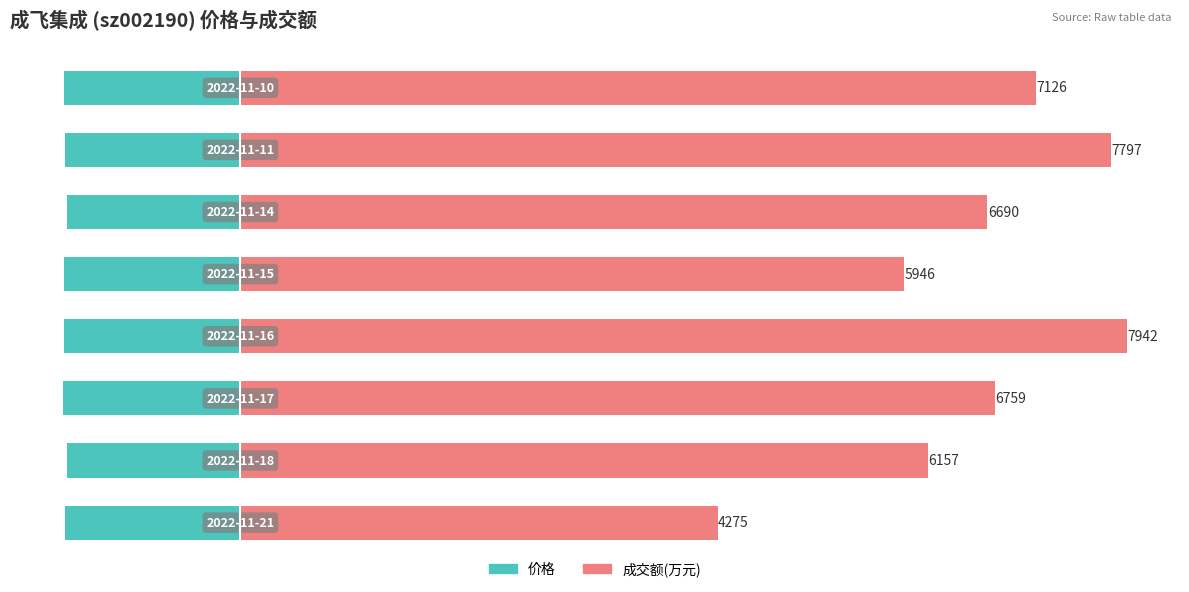

Does the chart contain stacked bars?

No